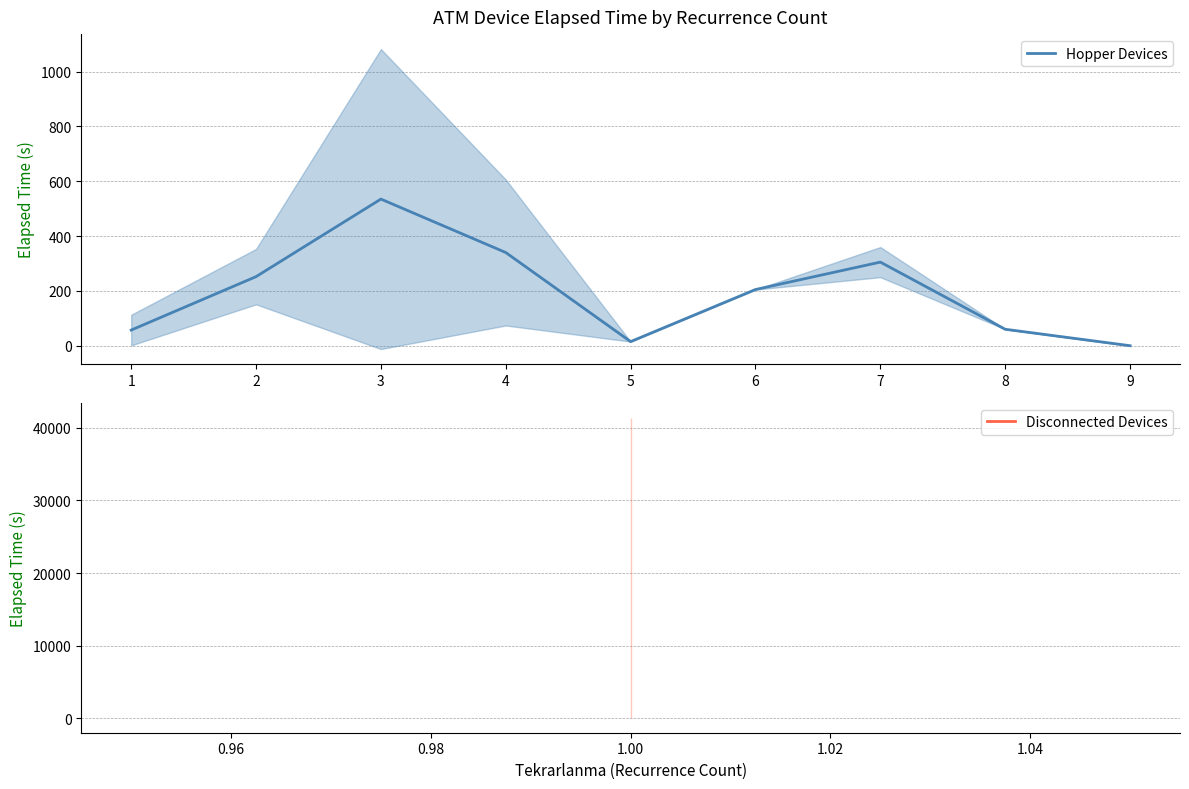

Count the number of categories in the chart.

9